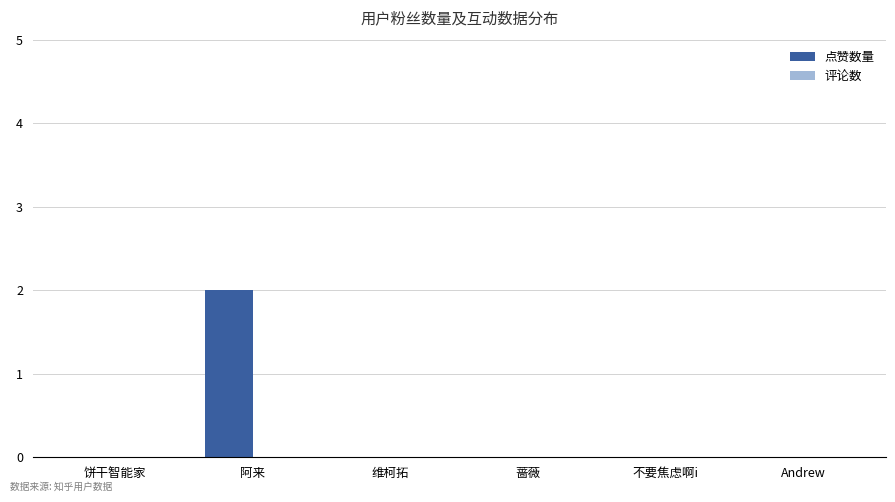

Reading right to left, what are all the values shown in this chart?

Andrew=0	不要焦虑啊i=0	蔷薇=0	维柯拓=0	阿来=2	饼干智能家=0